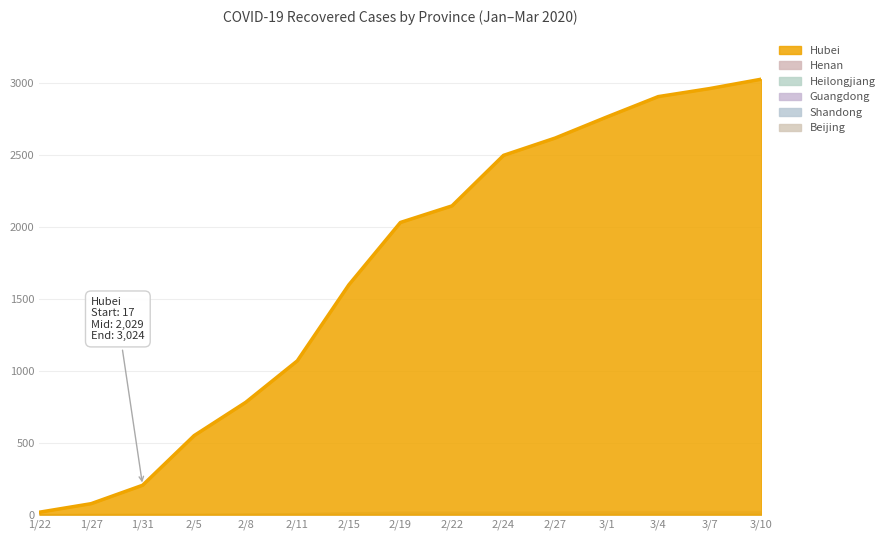

What are all the series names shown in the legend?

Hubei, Henan, Heilongjiang, Guangdong, Shandong, Beijing